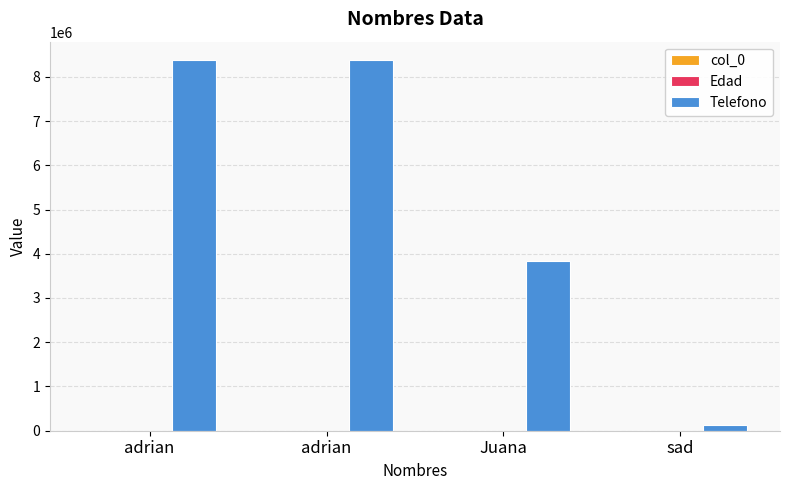

Is it true that Edad equals 12 at sad?

True